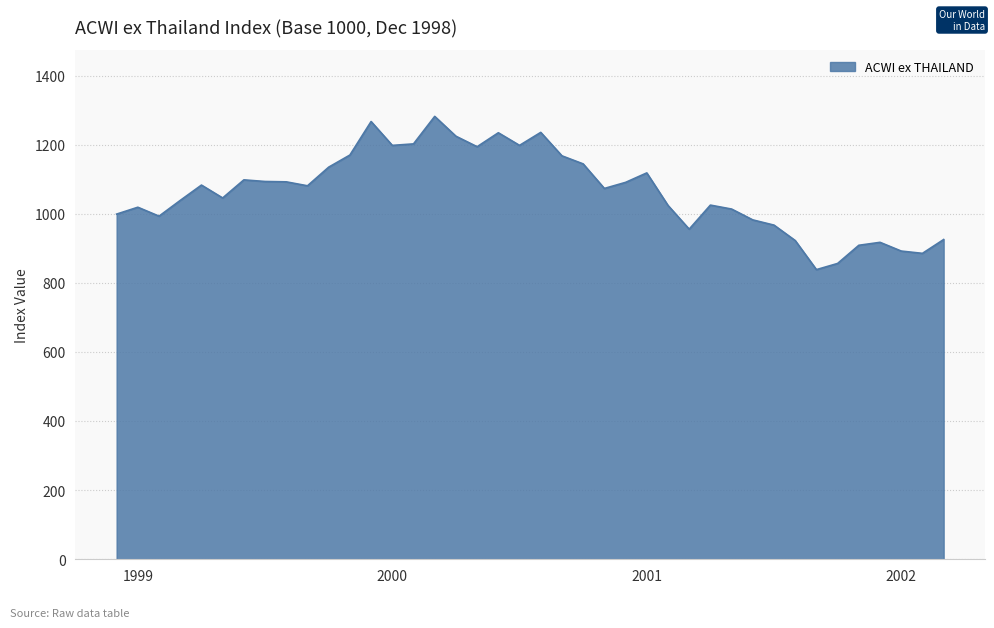

What is the difference between the maximum and minimum values?

443.9